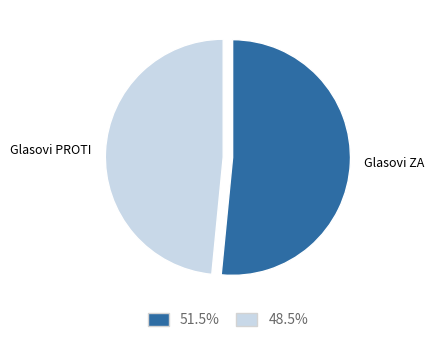

Rank the categories by value from highest to lowest.

Glasovi ZA, Glasovi PROTI